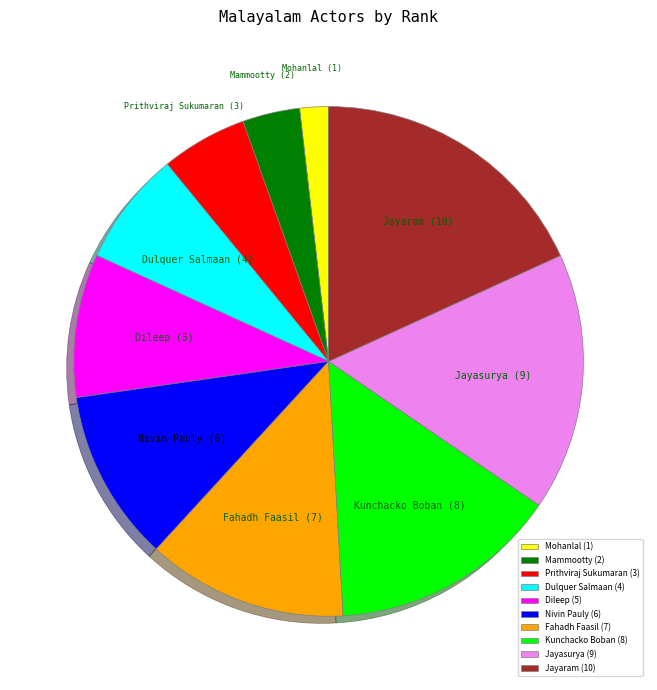

Count the number of slices in the pie.

10